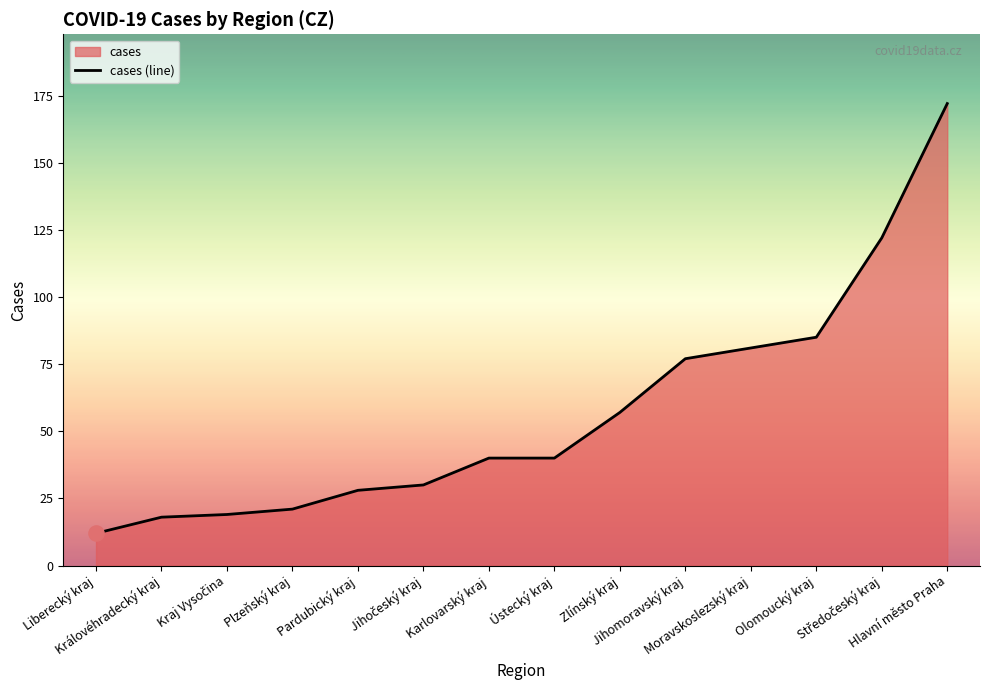

Approximately how many times larger is the value at Jihočeský kraj compared to Karlovarský kraj?

0.8